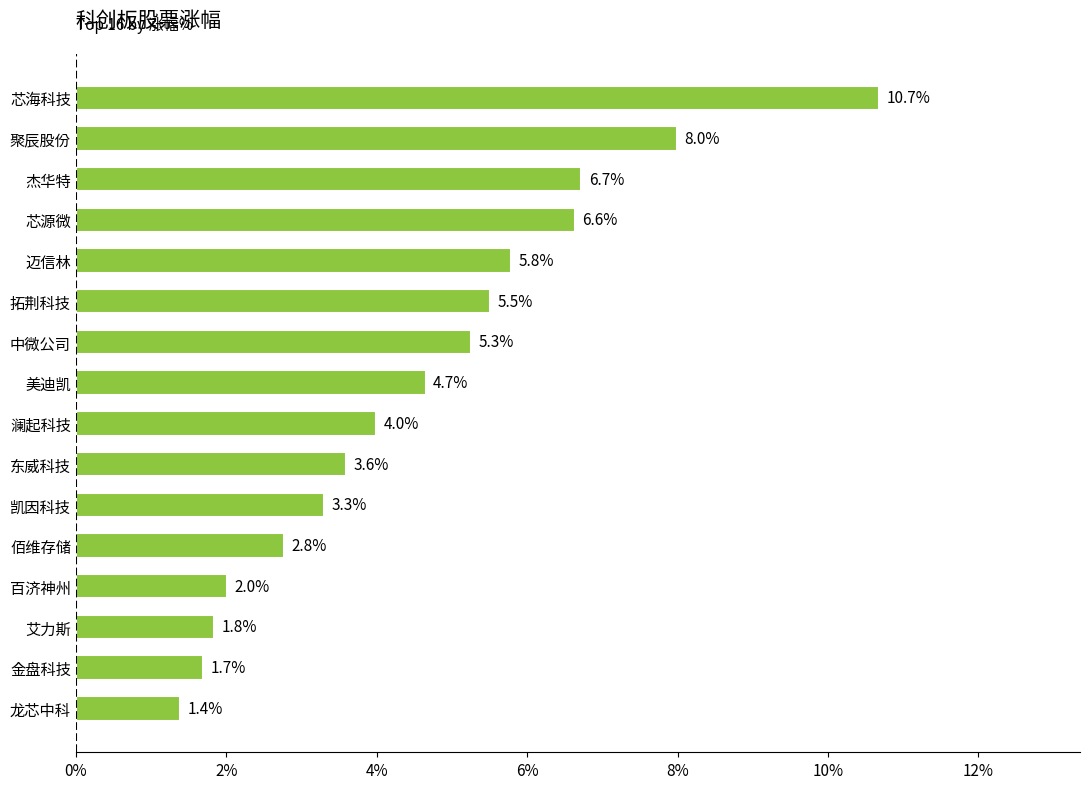

Rank the categories by value from lowest to highest.

龙芯中科, 金盘科技, 艾力斯, 百济神州, 佰维存储, 凯因科技, 东威科技, 澜起科技, 美迪凯, 中微公司, 拓荆科技, 迈信林, 芯源微, 杰华特, 聚辰股份, 芯海科技